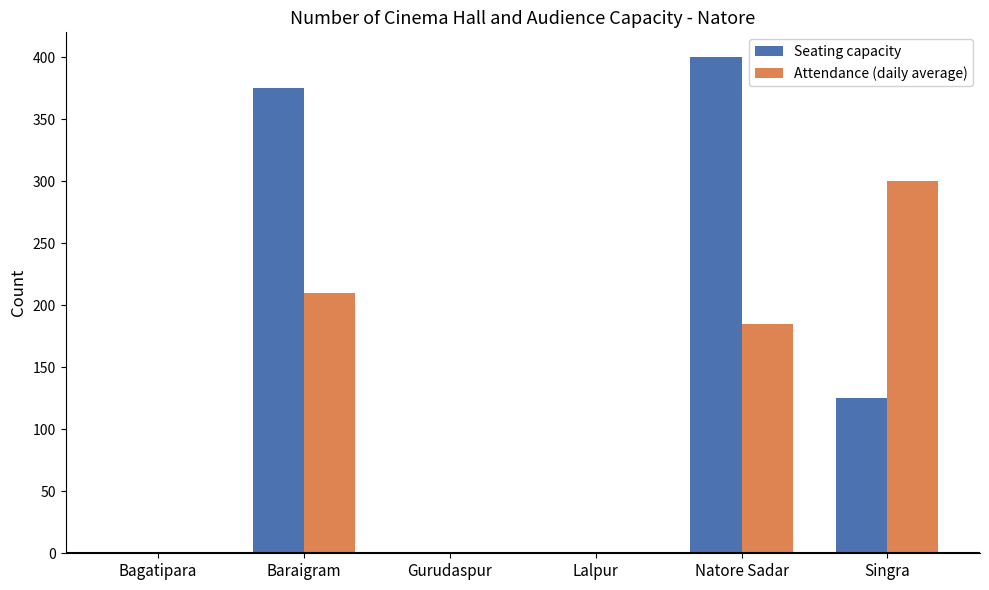

Read the Attendance (daily average) value at Baraigram, to the nearest 5.

210